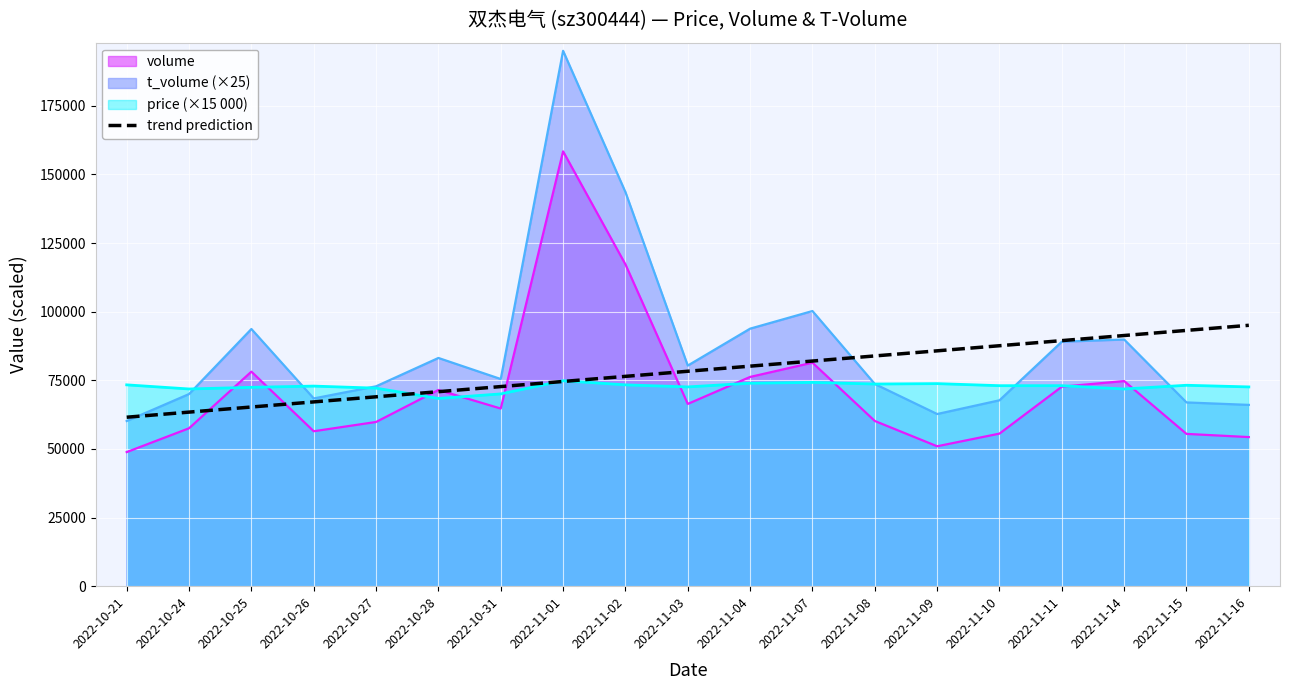

The value at 2022-10-24 is 63420.5. True or false?

True